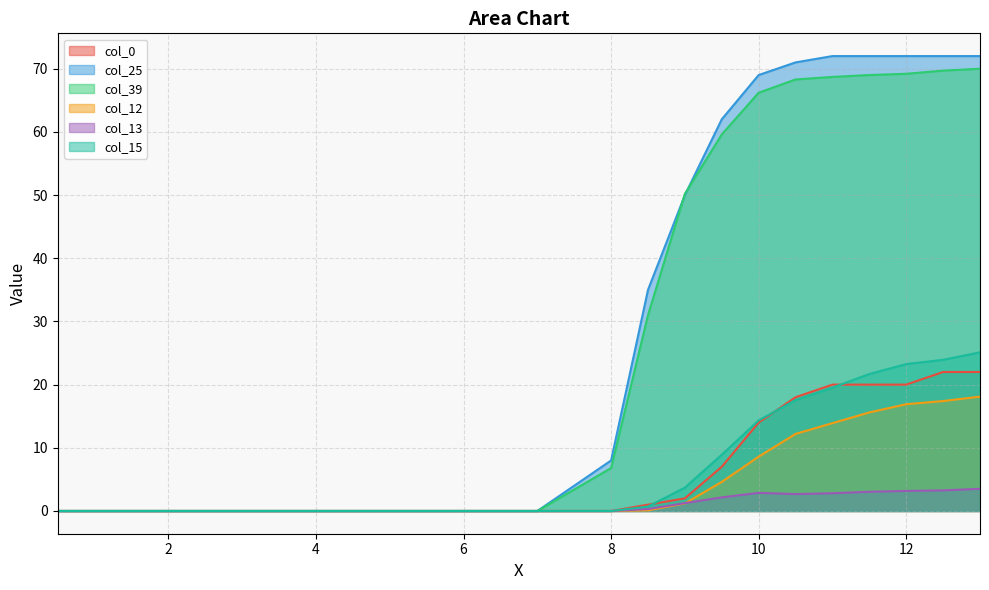

Is the value of col_25 at 7 greater than the value of col_13 at 1?

No